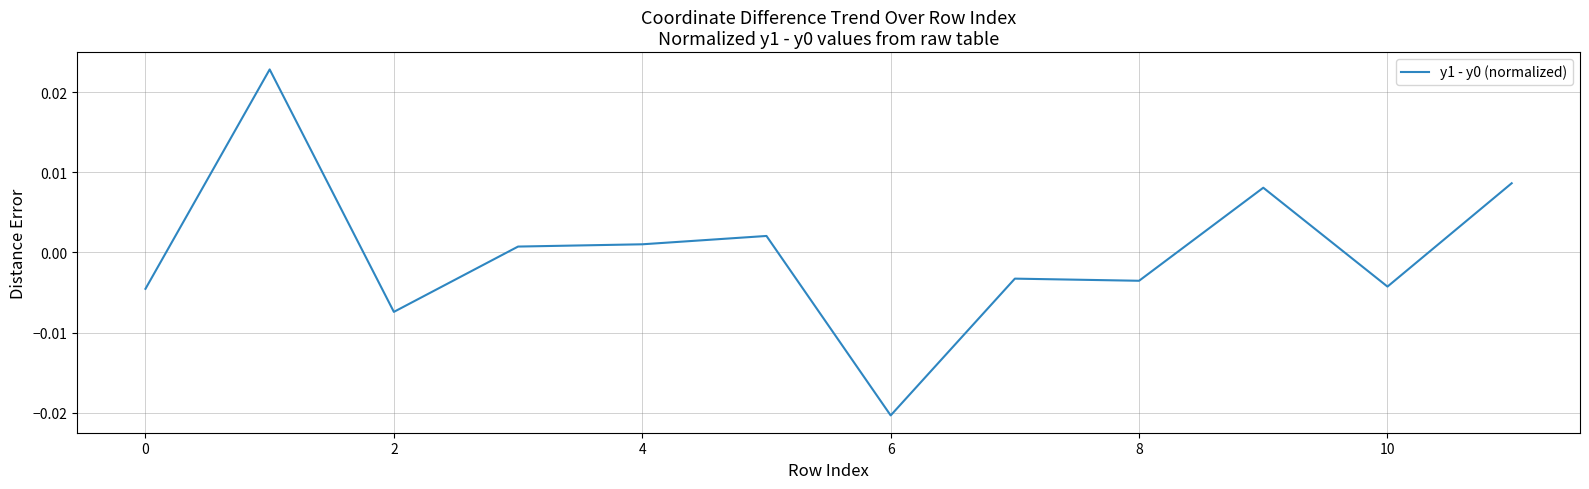

Which label corresponds to the smallest value in the chart?

6